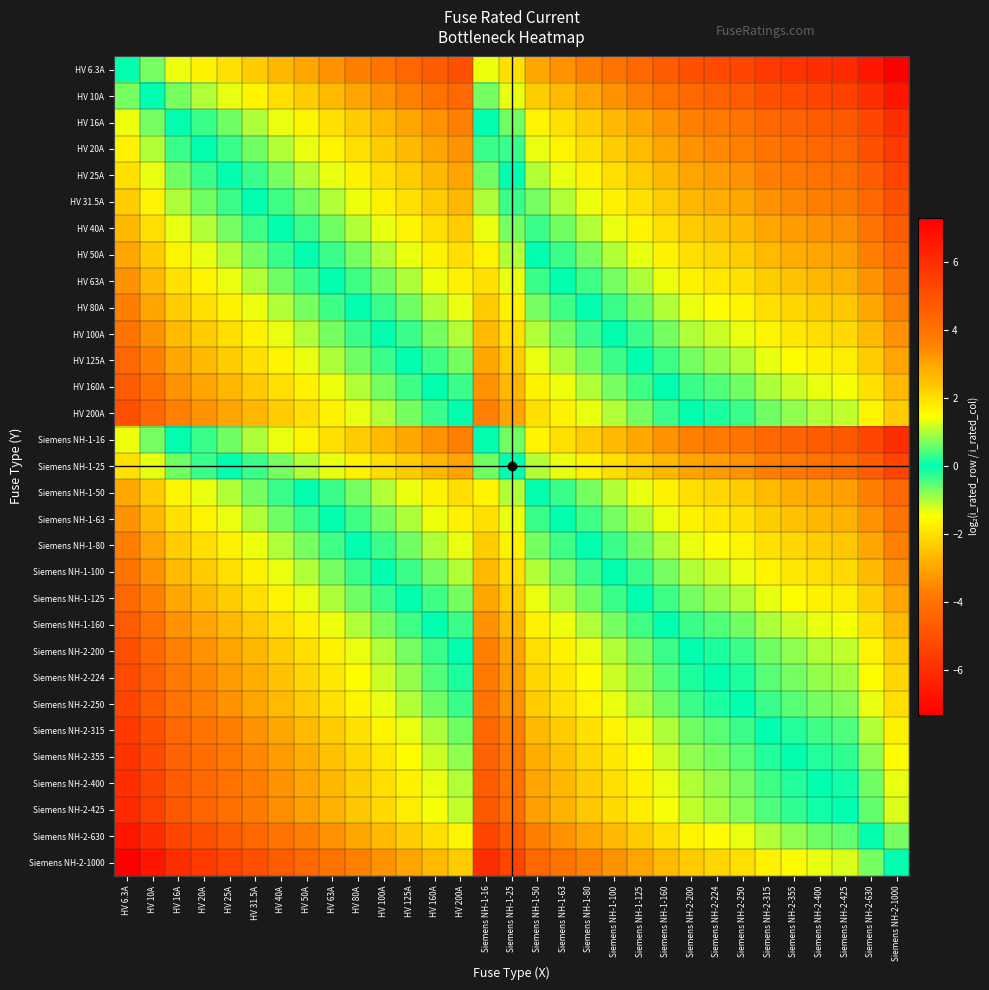

Which label corresponds to the largest value in the chart?

HV 6.3A